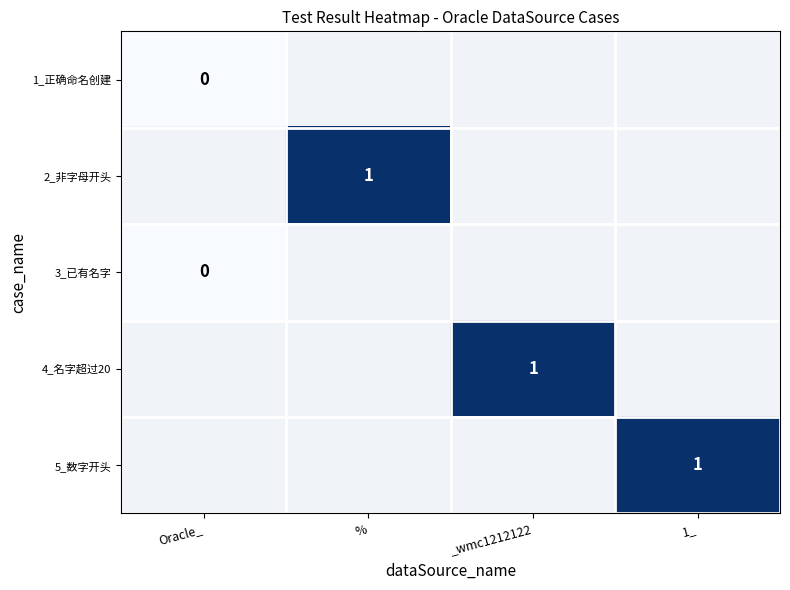

The value of 2_非字母开头 at % is 1. True or false?

True